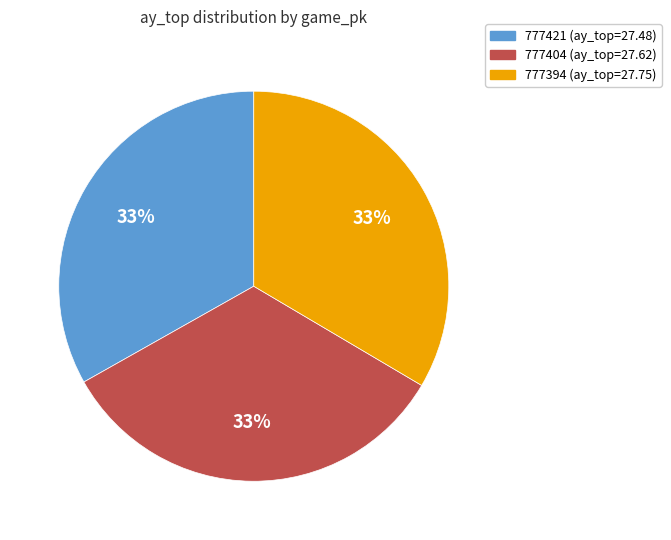

Is the sum of 777421 and 777404 greater than half?

Yes